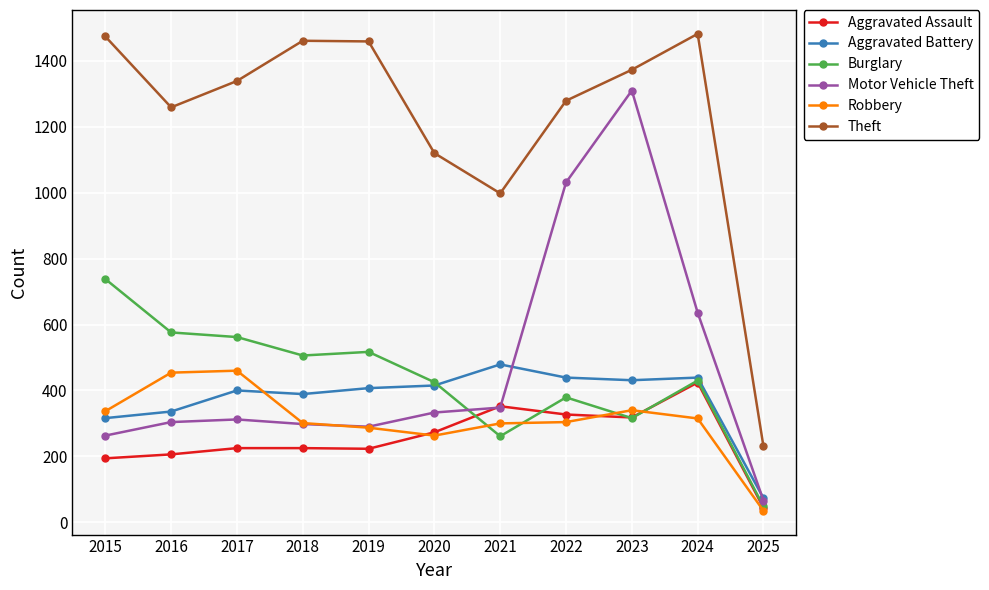

Is it true that Burglary equals 285 at 2017?

False